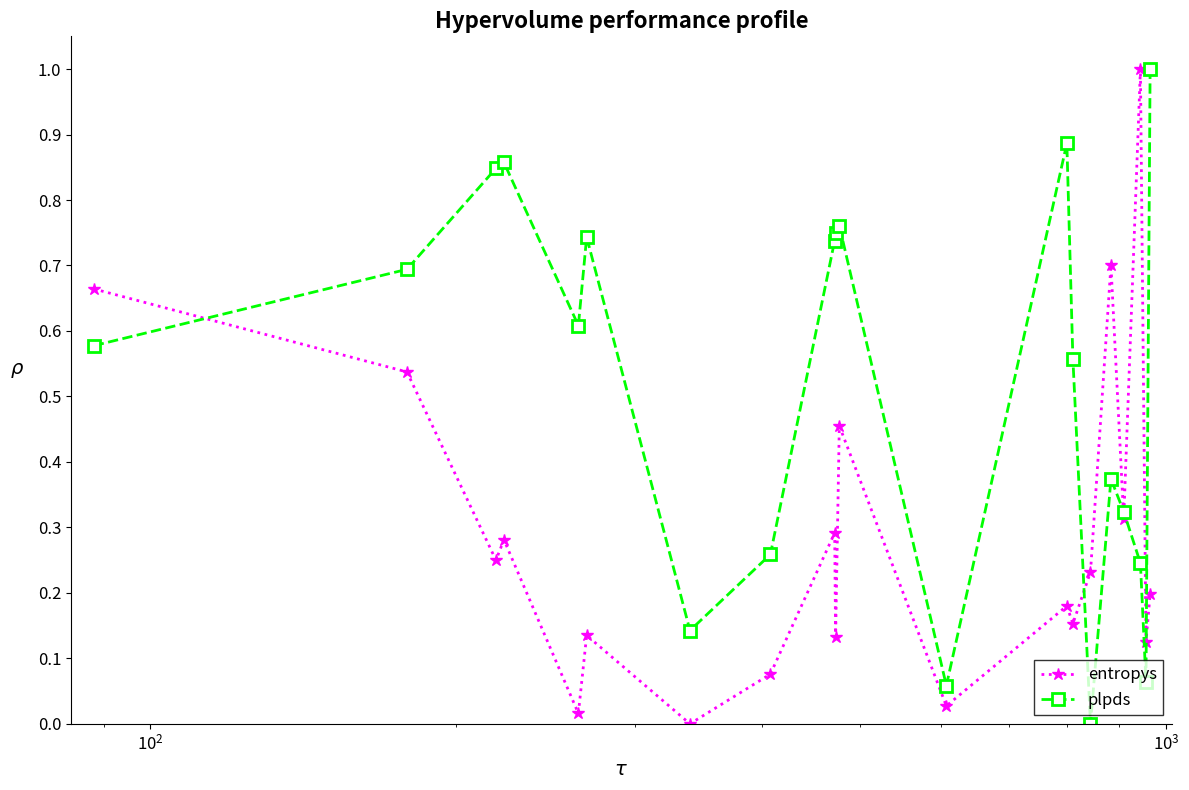

How many interior local valleys does the entropys series have?

8